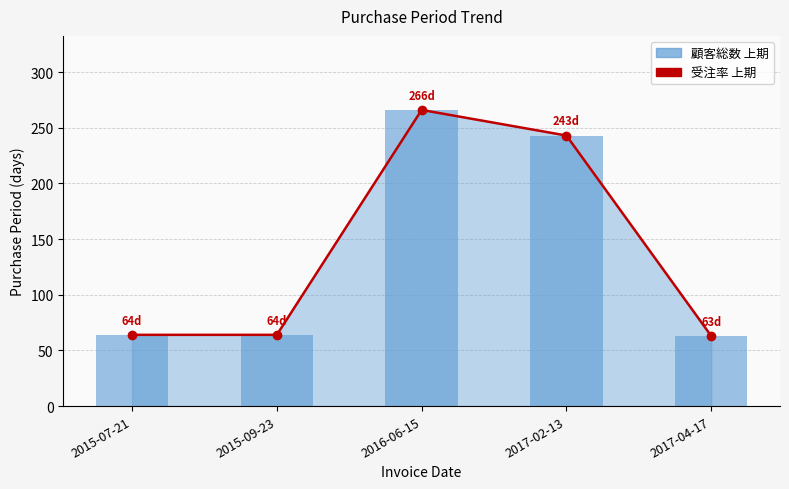

At which label is PurchasePeriod (line) closest to 164?

2017-02-13